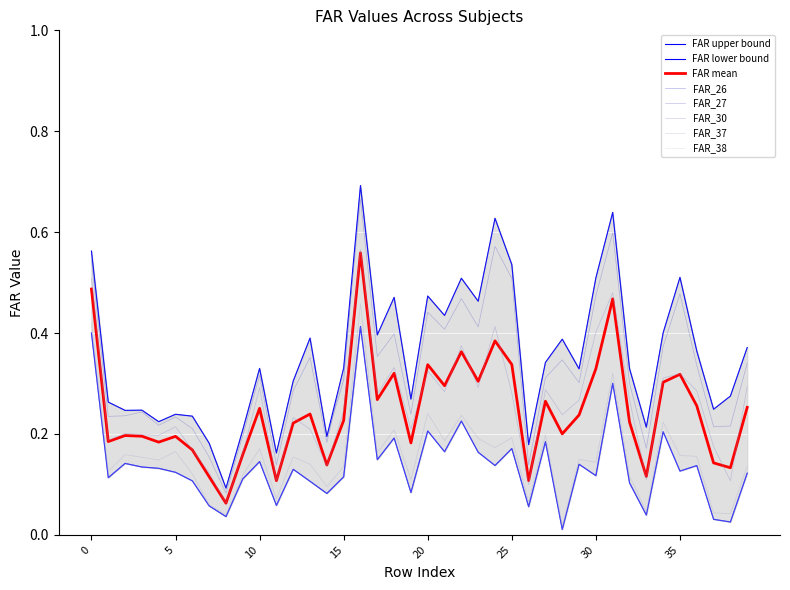

What is the sum of the FAR_26 values at 18 and 1?

0.7